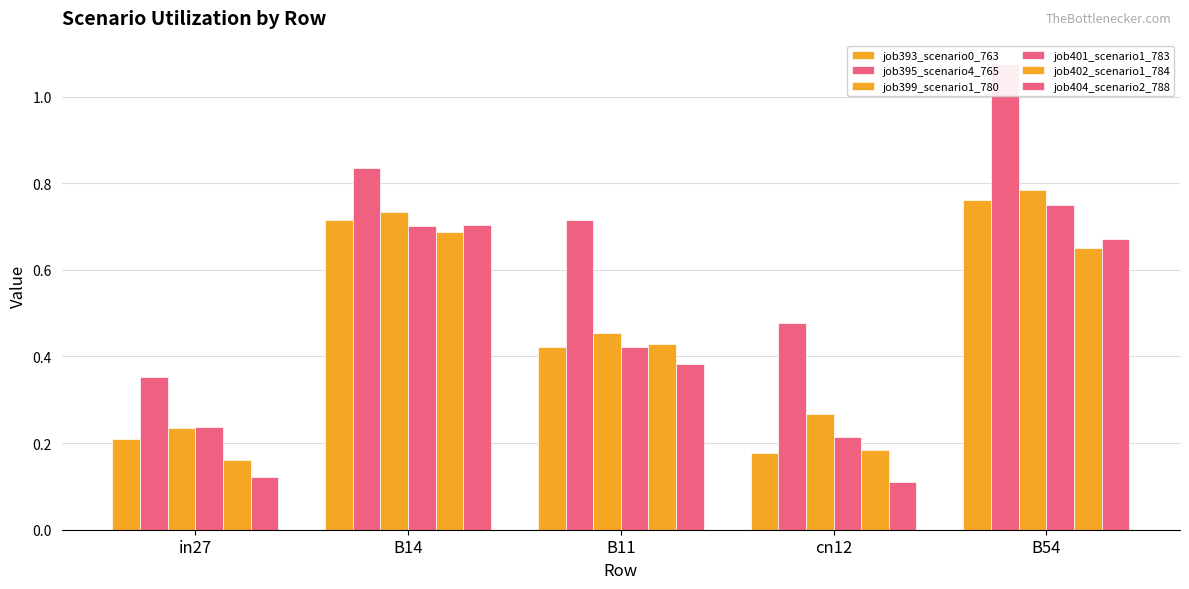

What is the label of the 3rd bar from the left?

B11